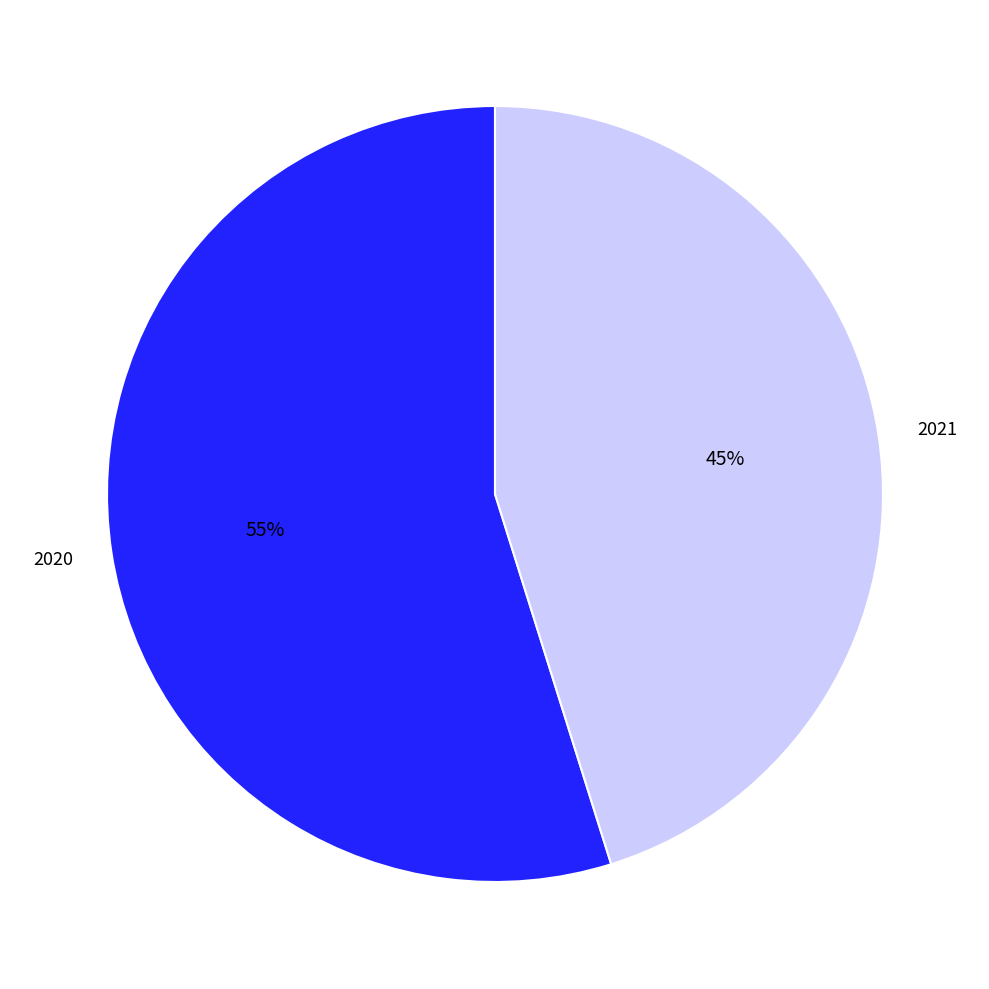

Do 2020 and 2021 together represent more than half of the pie?

Yes